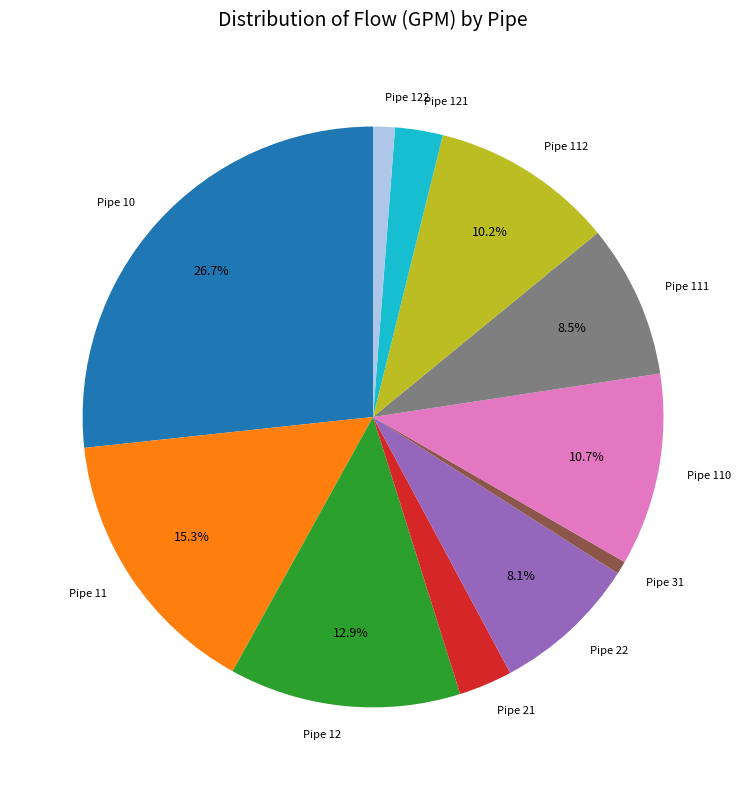

To the nearest percent, what is the combined percentage of Pipe 11 and Pipe 111?

24%